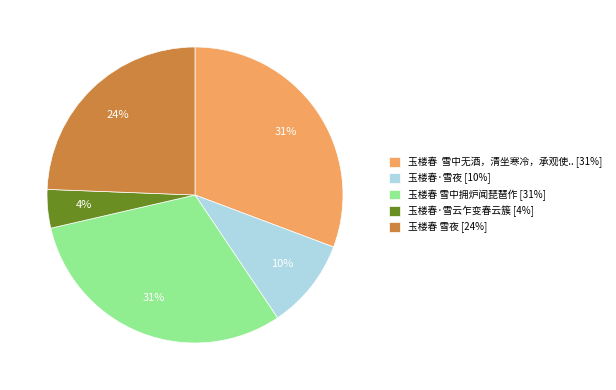

To the nearest percent, what is the difference between the largest and smallest slice percentages?

27%